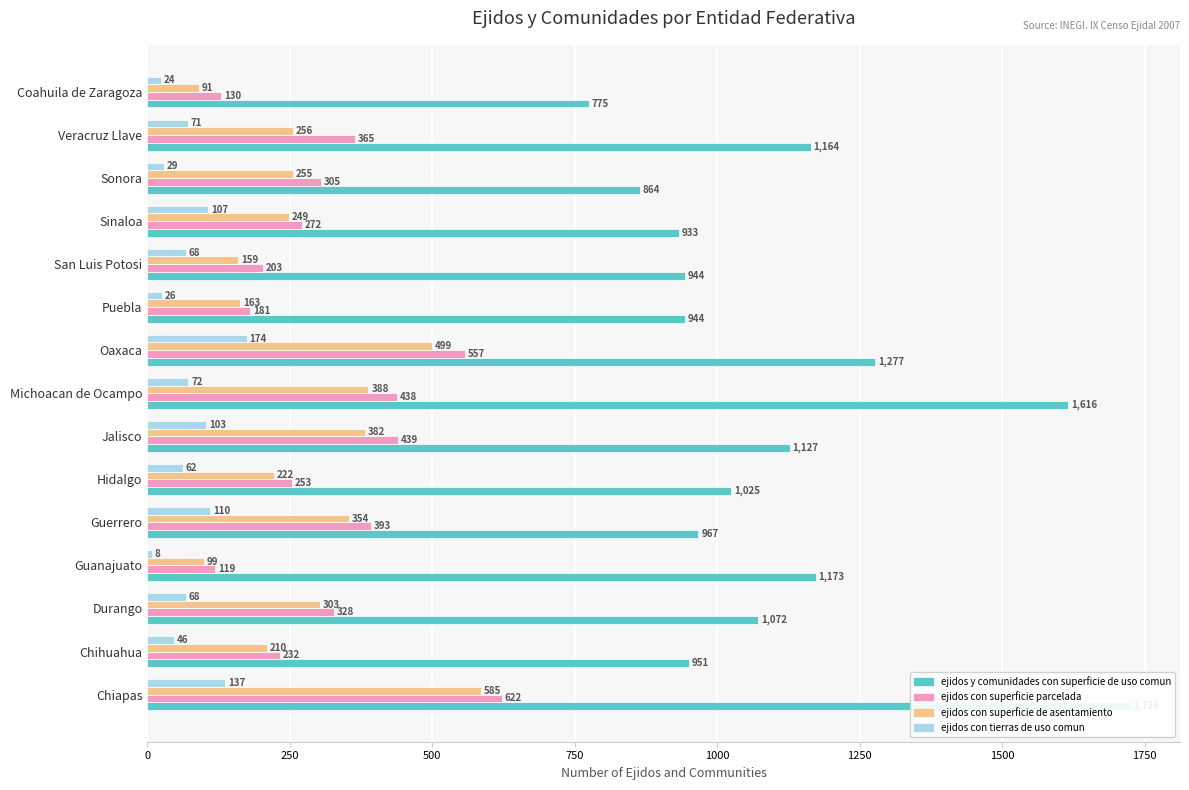

Are the bars horizontal?

Yes